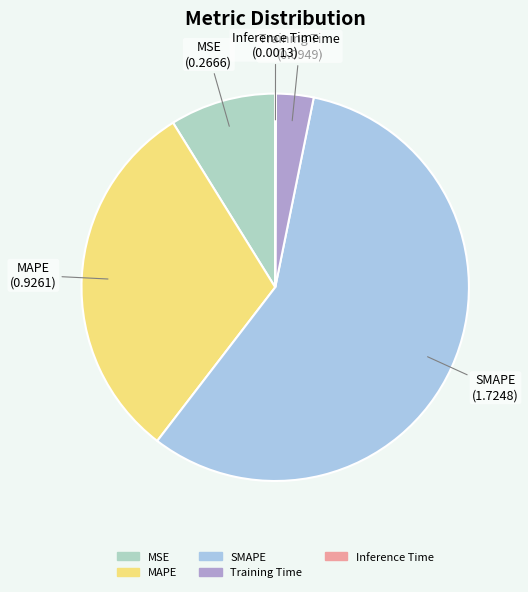

True or false: Training Time accounts for 3% of the total.

True